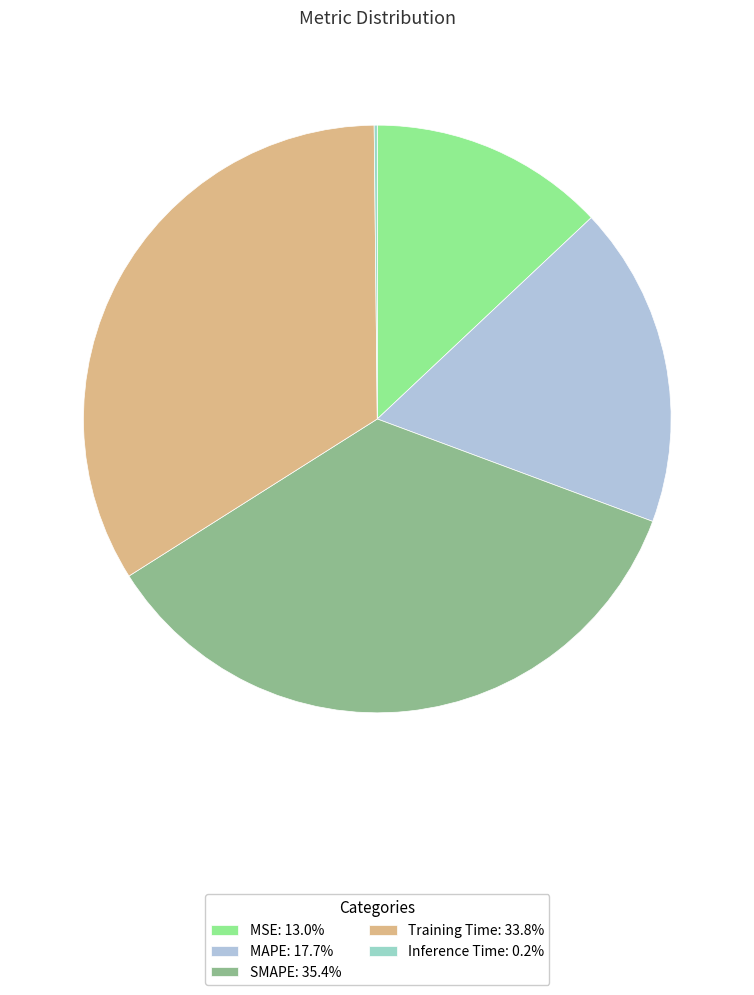

To the nearest percent, what percentage of the pie is MAPE?

18%